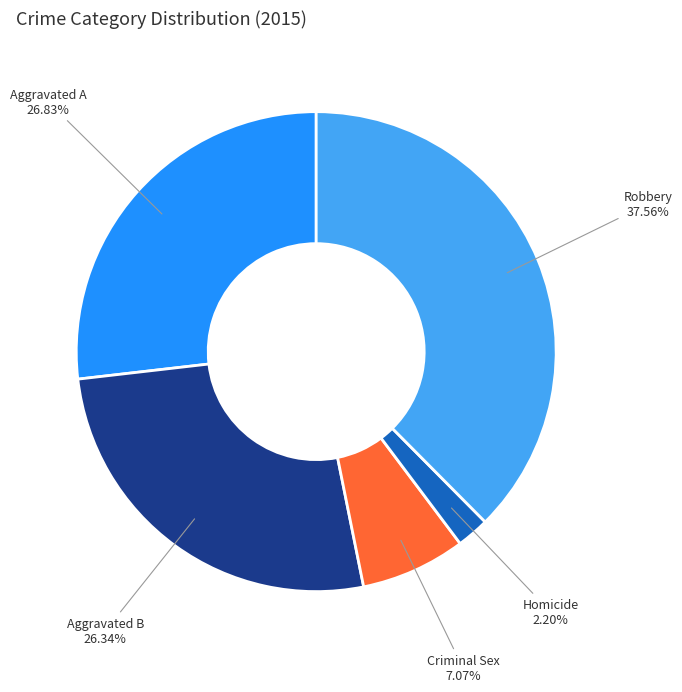

Is there a majority slice in this chart?

No